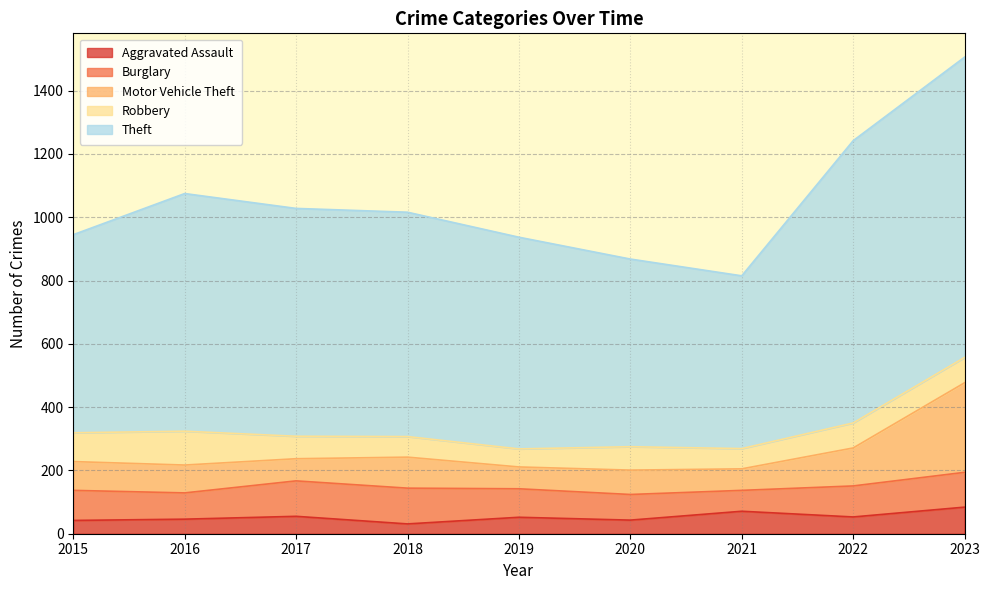

Rank the categories by Aggravated Assault value from highest to lowest.

2023, 2021, 2017, 2022, 2019, 2016, 2020, 2015, 2018